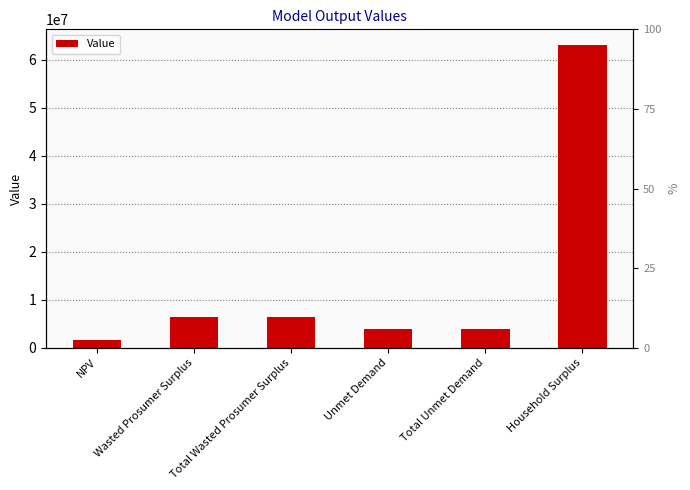

Reading left to right, what are all the values shown in this chart?

NPV=1578979.4	Wasted Prosumer Surplus=6346370.5	Total Wasted Prosumer Surplus=6346370.5	Unmet Demand=4020814.1	Total Unmet Demand=4020814.1	Household Surplus=63205266.5